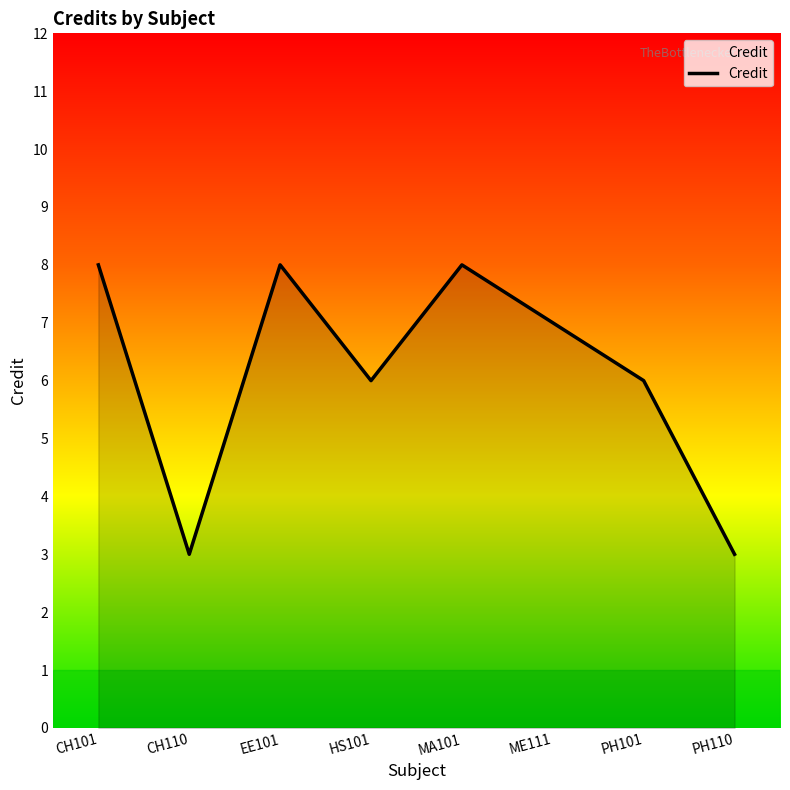

What is the minimum value shown in the chart?

3